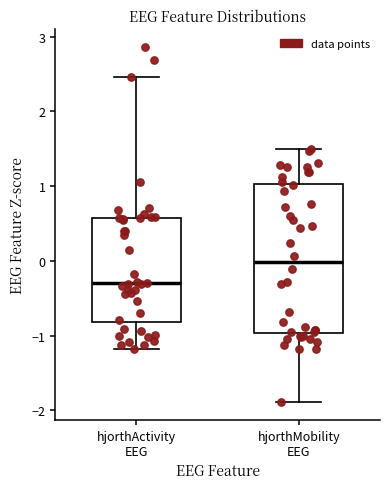

Comparing the boxes themselves (not the whiskers), which one is the tallest?

hjorthMobility EEG